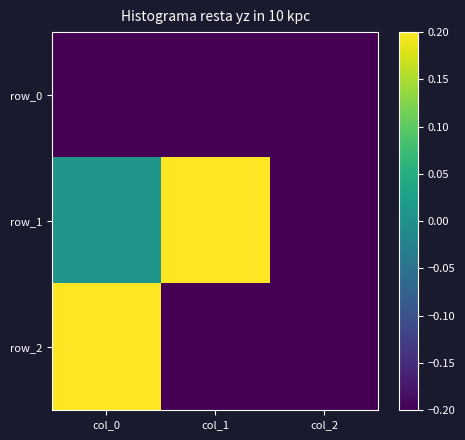

True or false: row_1 has a value of -0.6 at col_2.

True